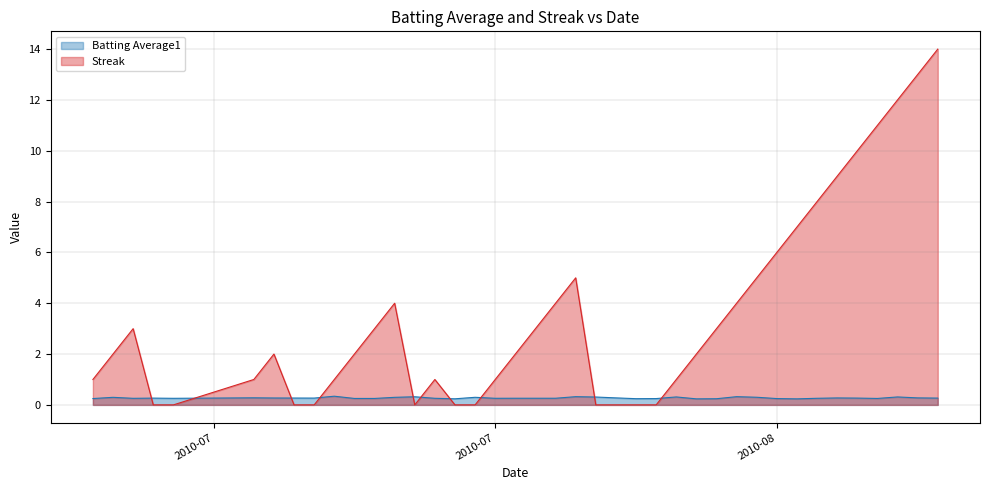

How many Batting Average1 values are between 0 and 1?

40